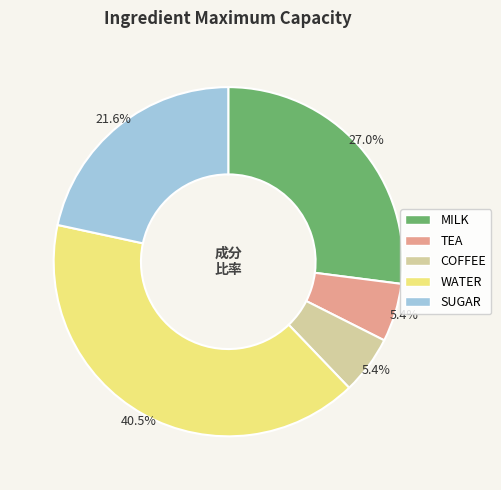

Count the number of slices in the pie.

5